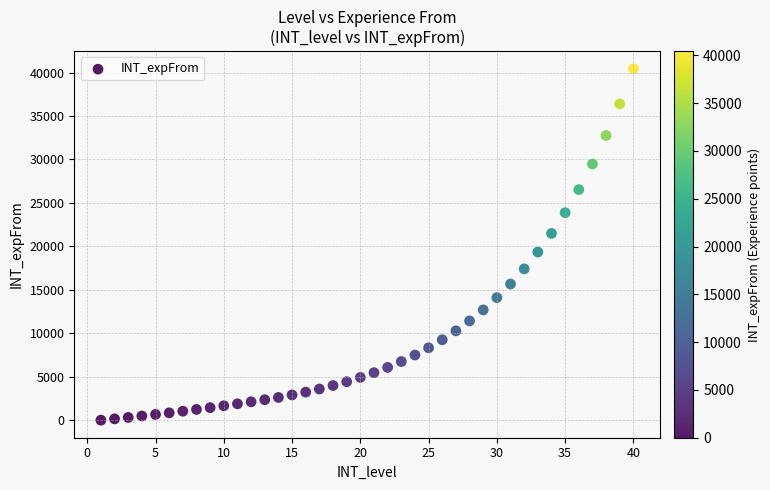

What is the range of Y values (max minus min)?

40434